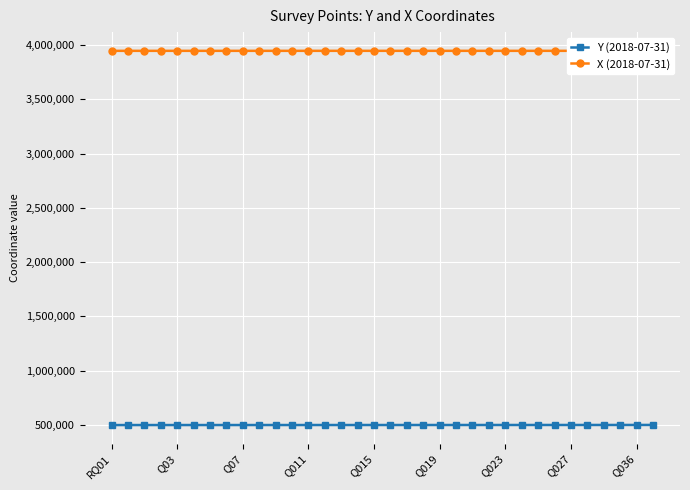

What is the total value across all series at 22?

4446525.0